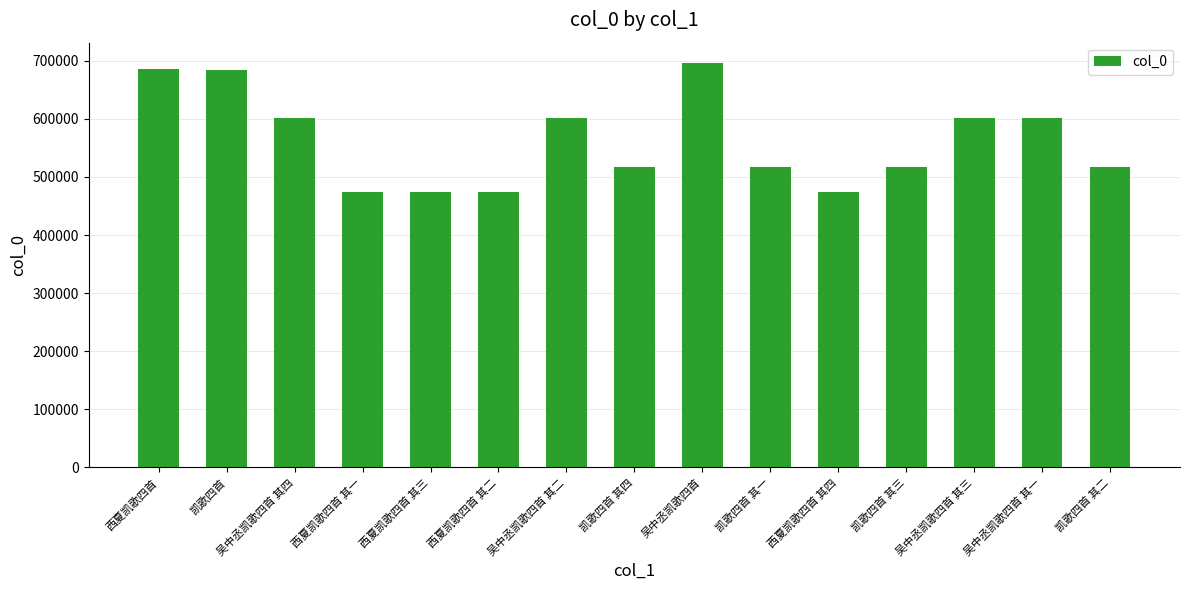

Read the value at 吴中丞凯歌四首 其三, to the nearest 50.

601550